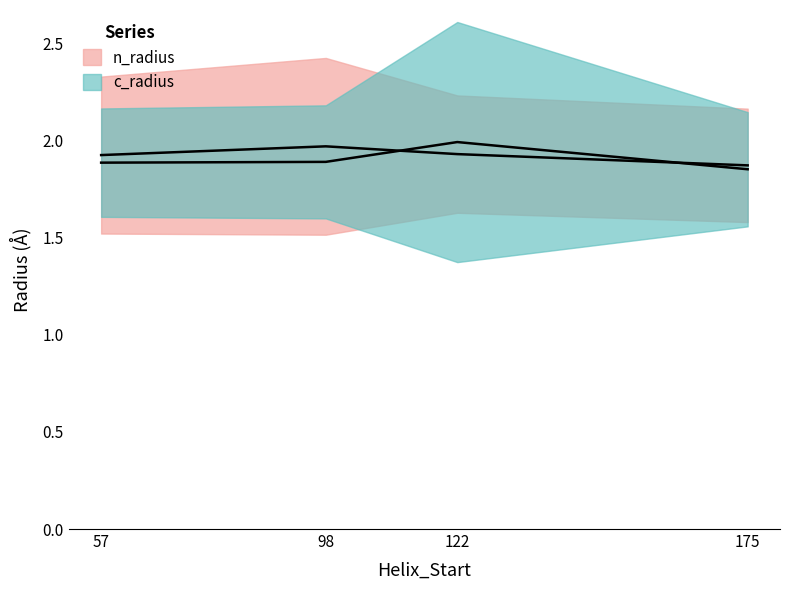

How many interior local peaks does the c_radius series have?

1